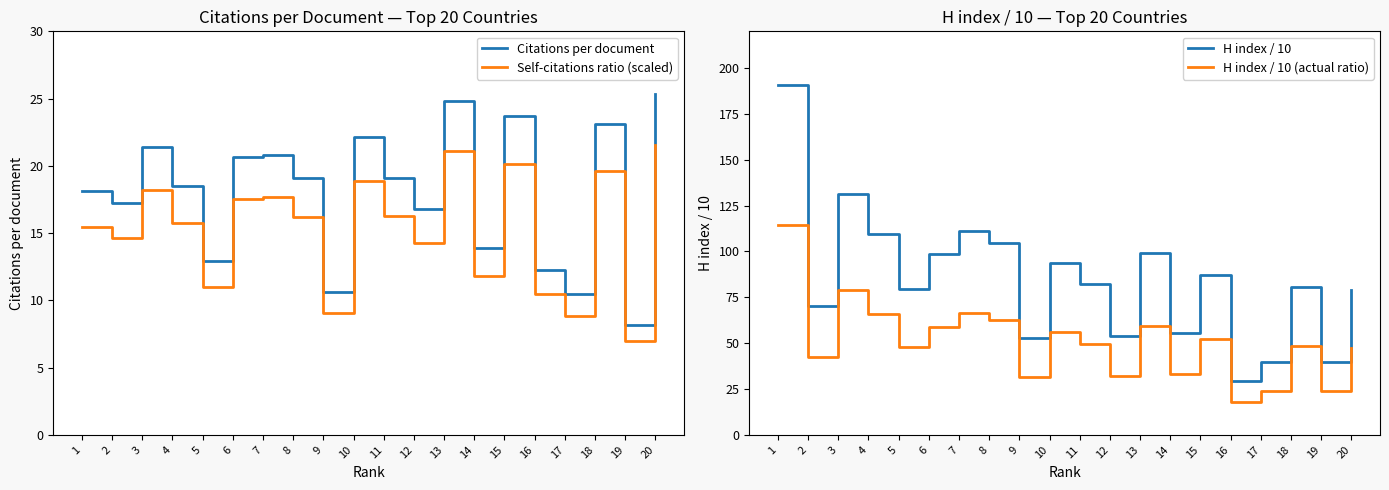

Does the chart have visible grid lines?

No